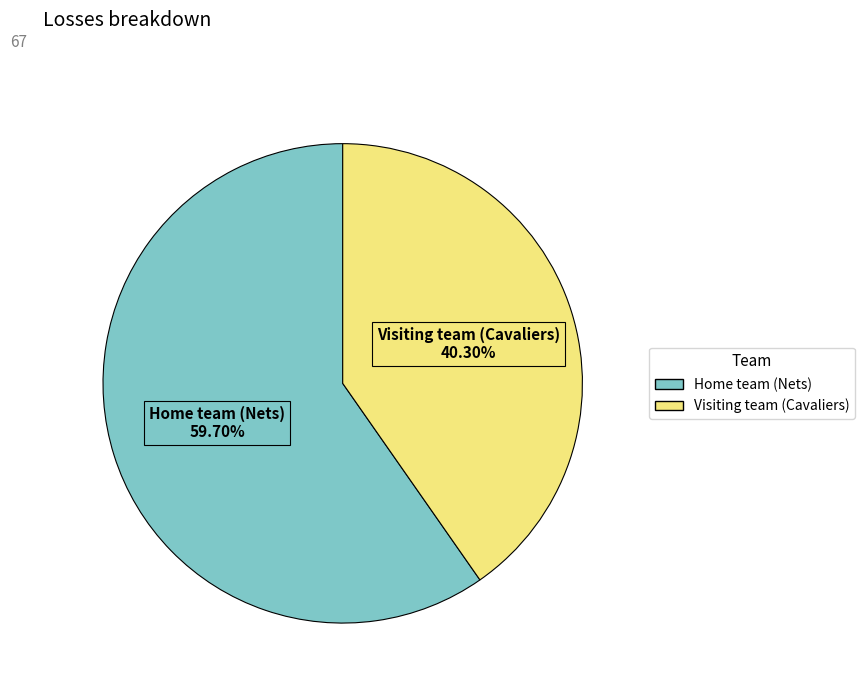

To the nearest percent, what is the difference between the largest and smallest slice percentages?

19%